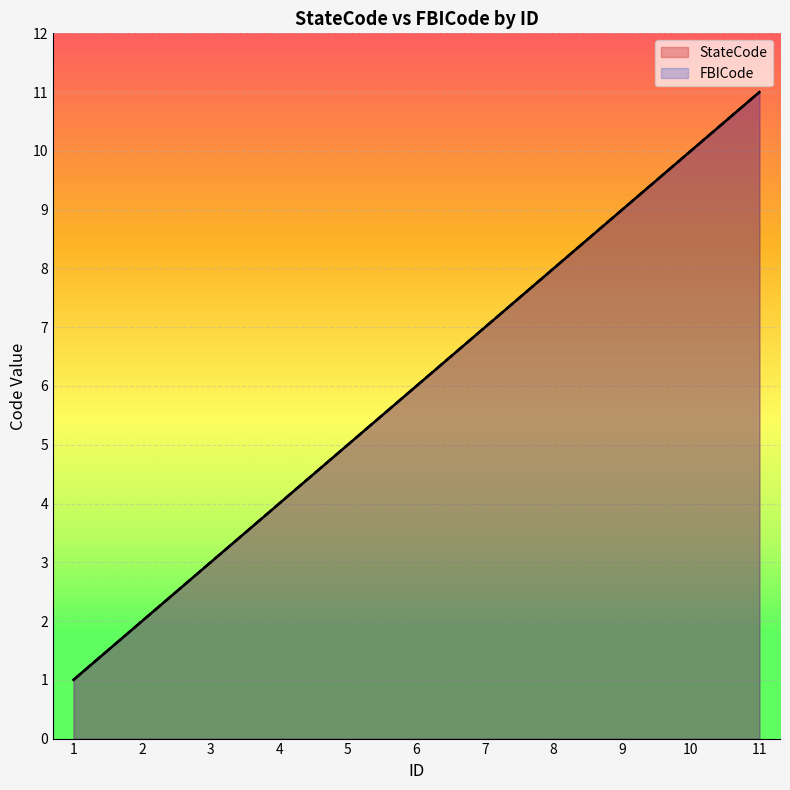

Reading left to right, extract all data points from this chart.

StateCode: 1=1	2=2	3=3	4=4	5=5	6=6	7=7	8=8	9=9	10=10	11=11
FBICode: 1=1	2=2	3=3	4=4	5=5	6=6	7=7	8=8	9=9	10=10	11=11